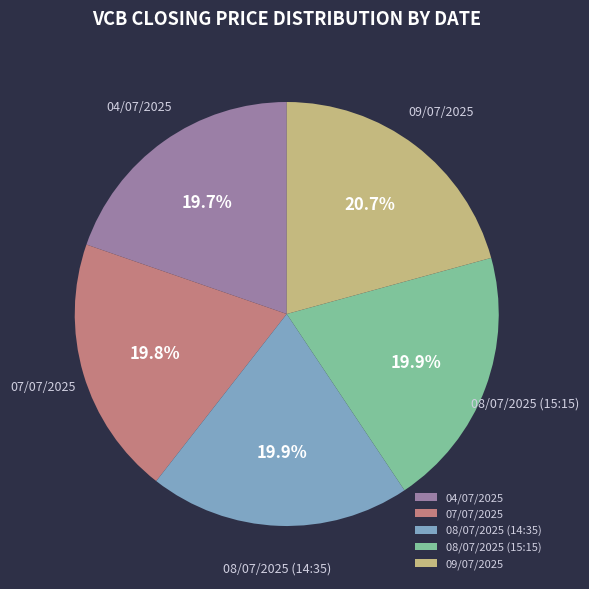

Approximately how many times larger is the value at 09/07/2025 compared to 07/07/2025?

1.0